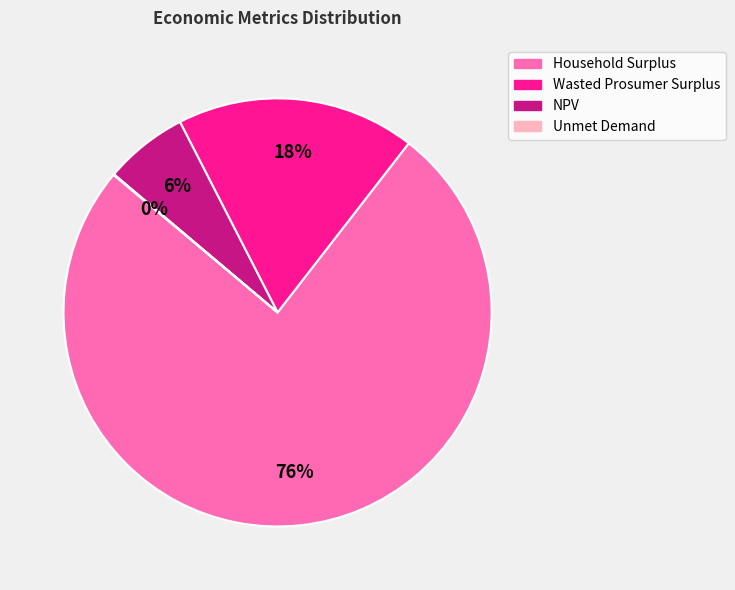

Which category accounts for the majority?

Household Surplus